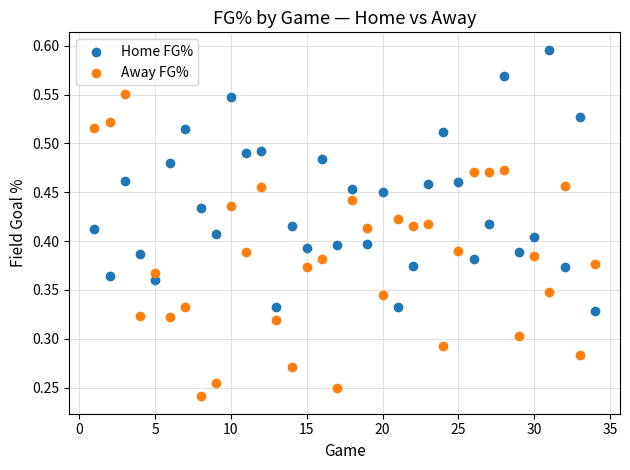

Which series has the widest spread of Y values?

Away FG%